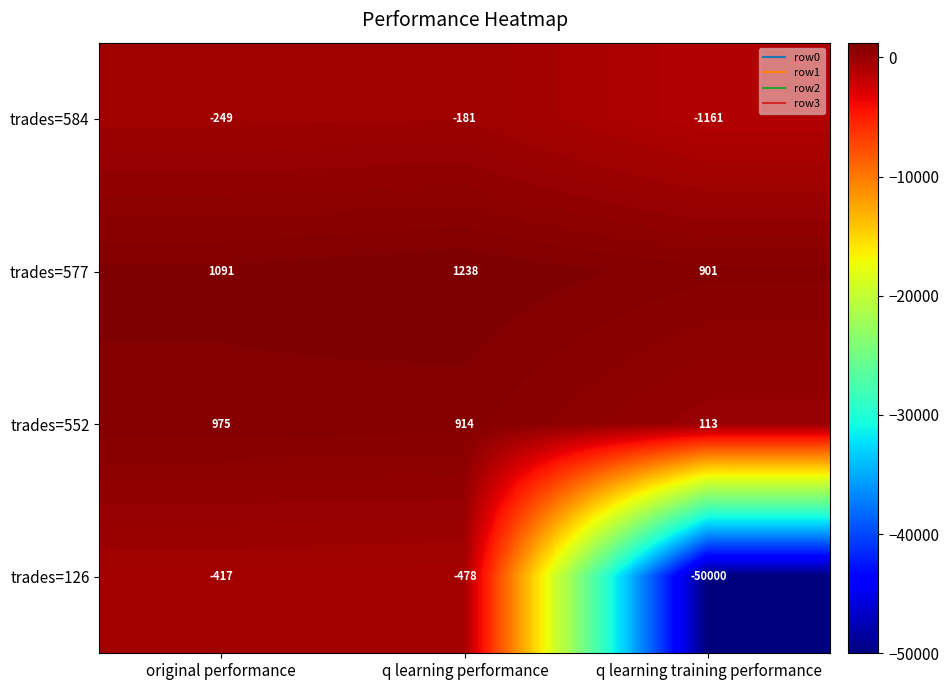

Reading right to left, what are all the values shown in this chart?

trades=584: q learning training performance=-1161	q learning performance=-181	original performance=-249
trades=577: q learning training performance=901	q learning performance=1238	original performance=1091
trades=552: q learning training performance=113	q learning performance=914	original performance=975
trades=126: q learning training performance=-50000	q learning performance=-478	original performance=-417